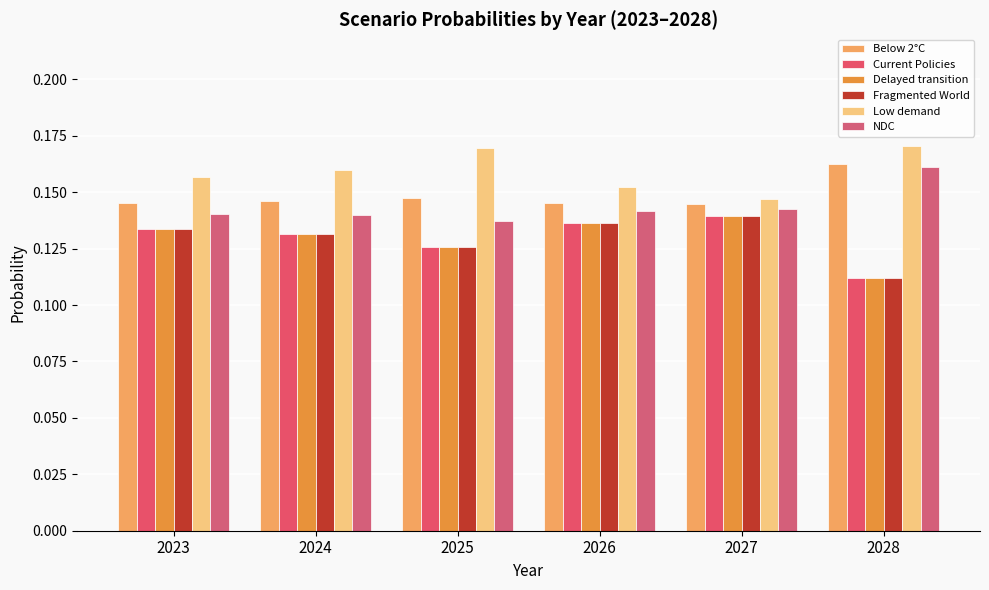

How many categories are shown in the chart?

6